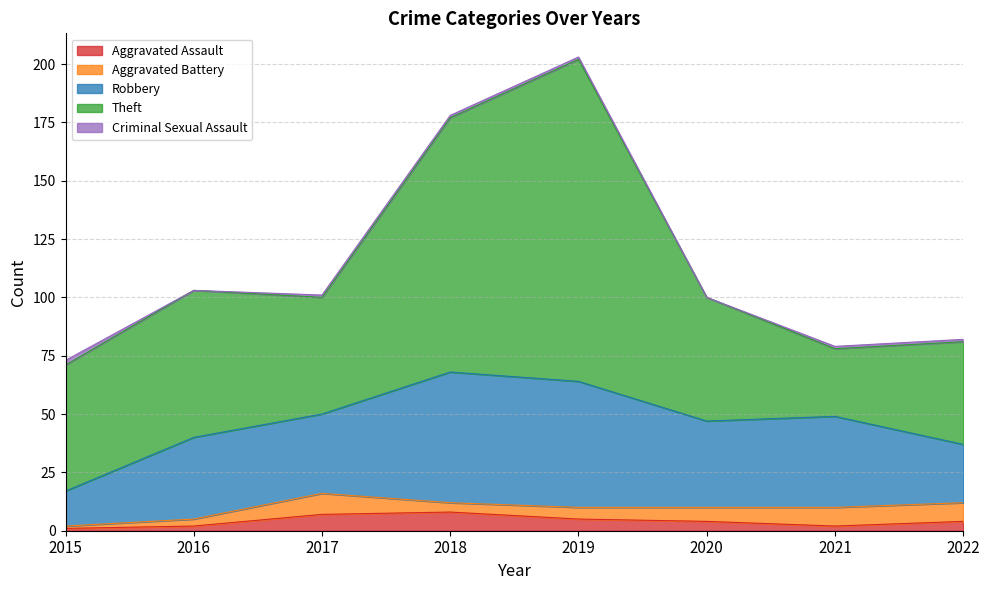

How many series are shown in this chart?

5